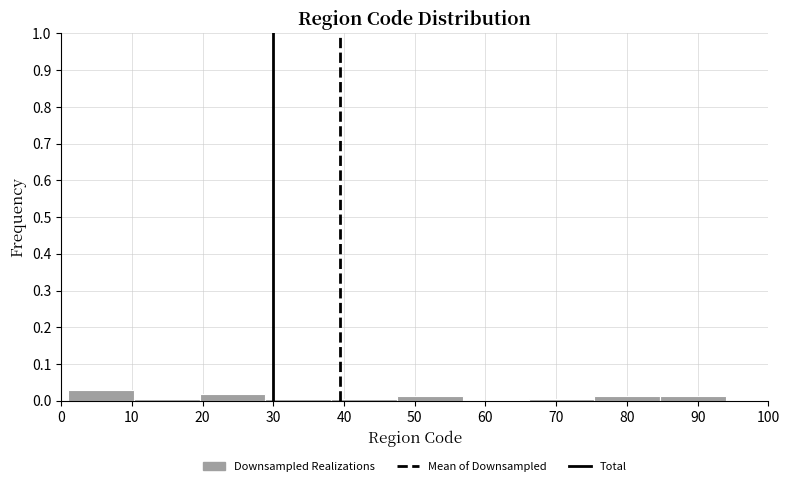

Reading left to right, list every bar in this chart as the range it spans on the x-axis followed by its height. Neither the bar edges nor the heights are printed on the chart, so give them approximately, as read against the axes.

1.0 to 10.3: 0.03
10.3 to 19.6: under 0.01
19.6 to 28.9: 0.02
28.9 to 38.2: under 0.01
38.2 to 47.5: under 0.01
47.5 to 56.8: 0.01
56.8 to 66.1: 0
66.1 to 75.4: under 0.01
75.4 to 84.7: 0.01
84.7 to 94.0: 0.01